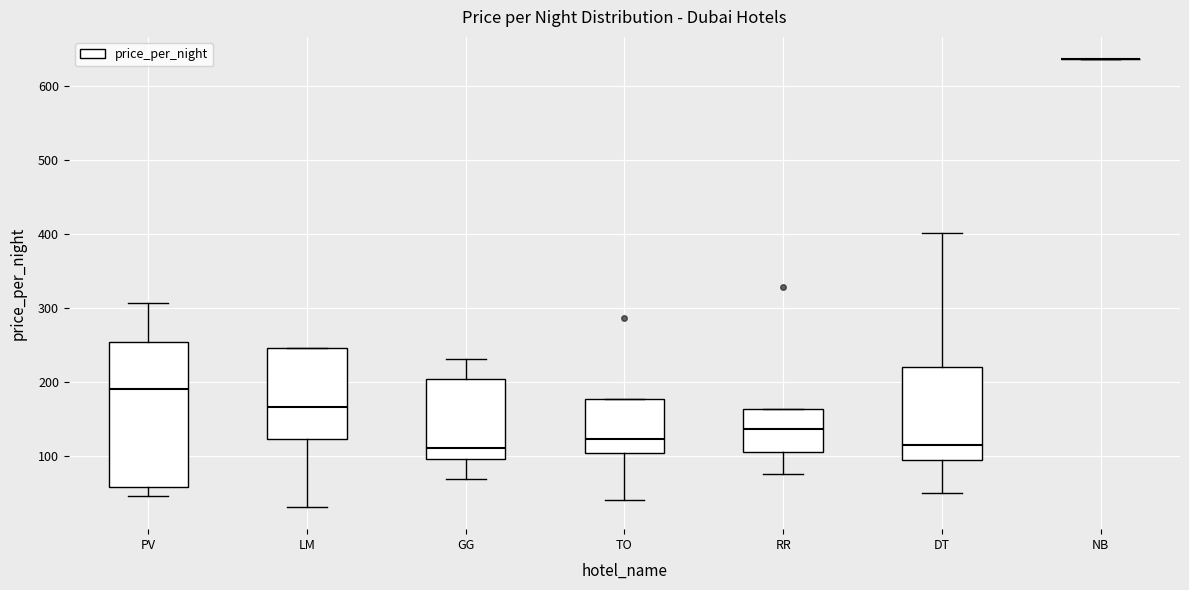

Reading left to right, read every box against the y-axis: the position of its median line, the range the box covers, and the ends of its whiskers. The values are not printed on the chart, so give them approximately, as read against the axis.

PV: median 190, box 60 to 260, whiskers 50 to 310
LM: median 170, box 120 to 250, whiskers 30 to 250
GG: median 110, box 100 to 210, whiskers 70 to 230
TO: median 120, box 100 to 180, whiskers 40 to 180
RR: median 140, box 110 to 160, whiskers 80 to 160
DT: median 120, box 100 to 220, whiskers 50 to 400
NB: box collapsed to a line at 640, whiskers 640 to 640